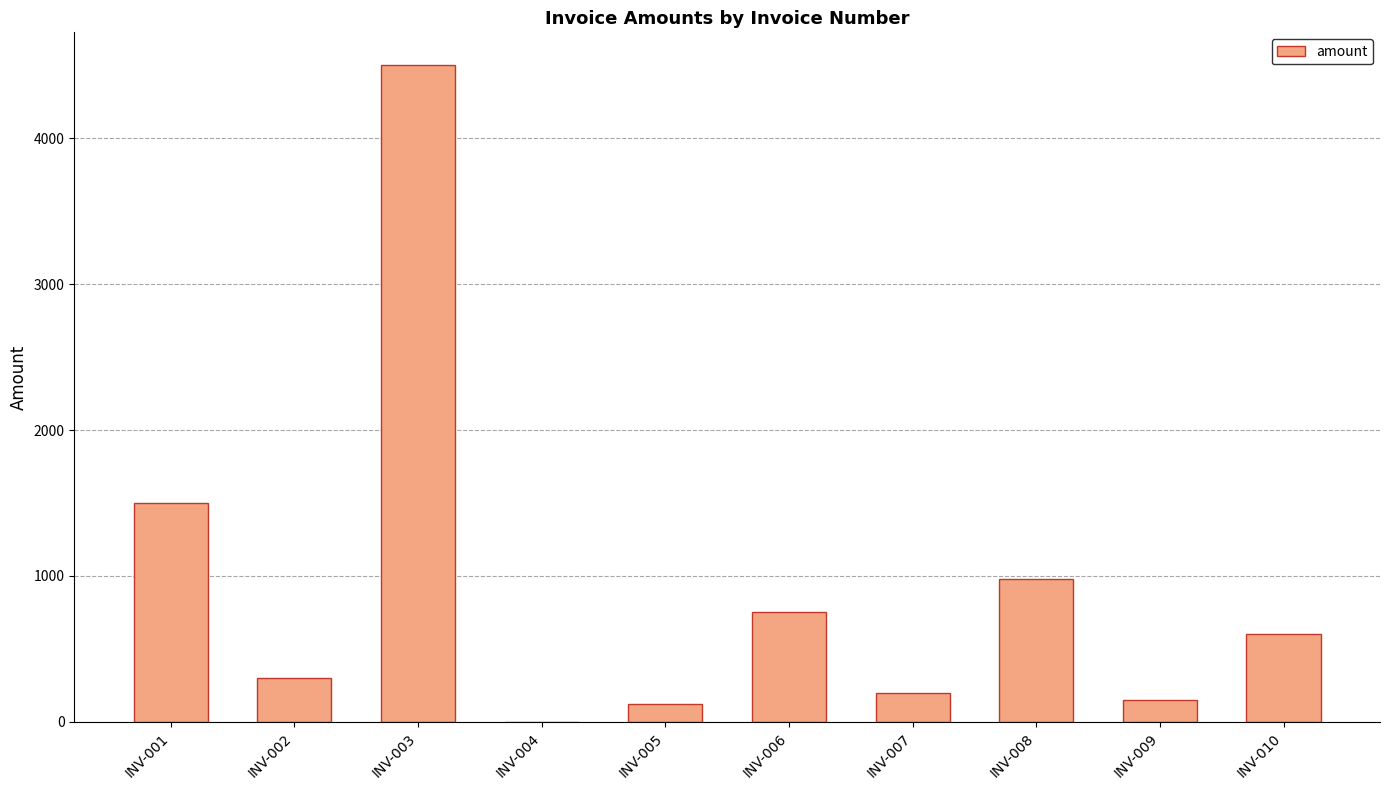

True or false: the data shows 200.5 at INV-007.

True